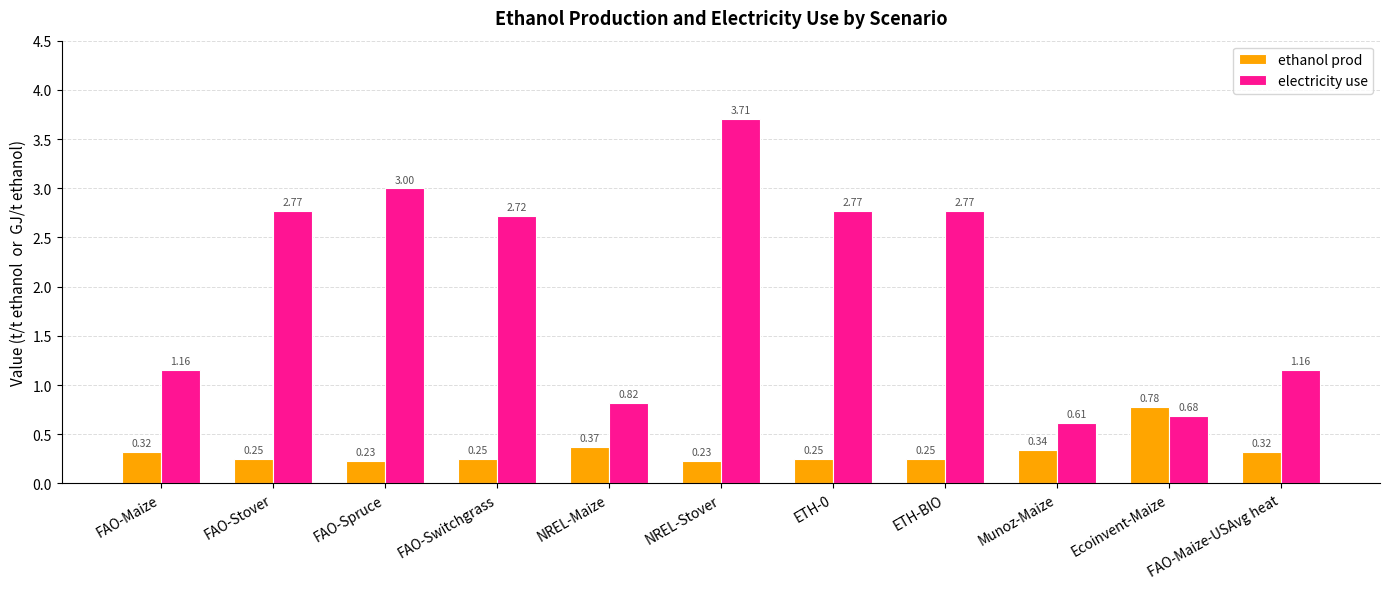

Which series has the widest spread of values?

electricity use